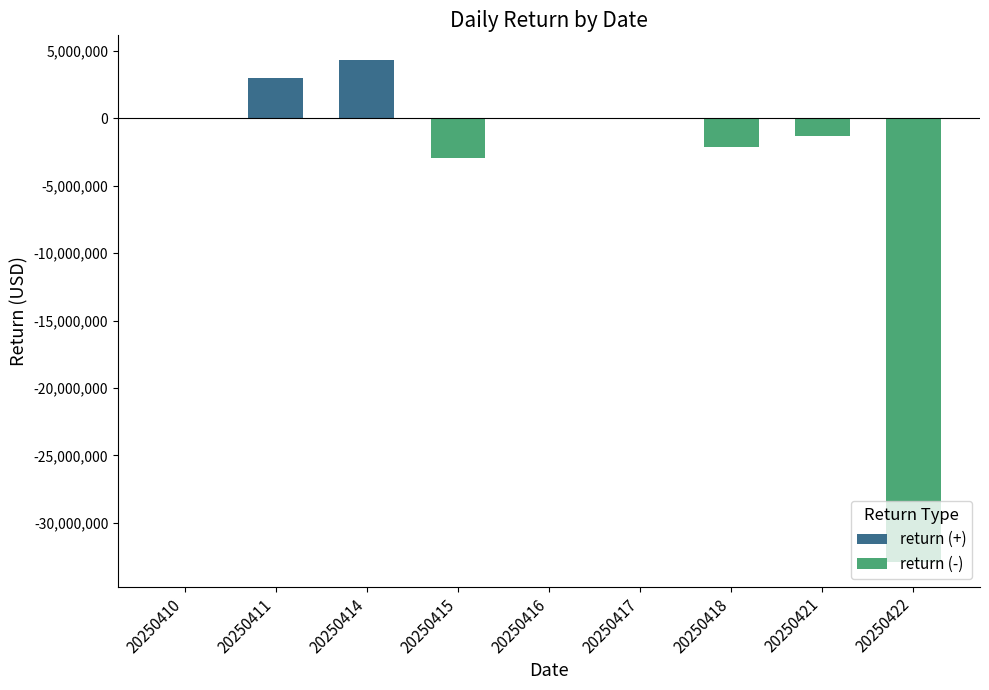

How many data points in return (-) are above -52276?

4